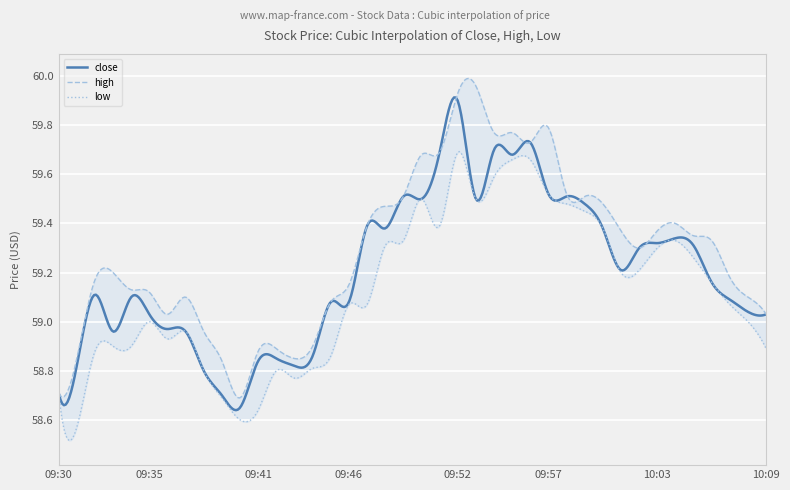

How many values in the close series are below 59?

12